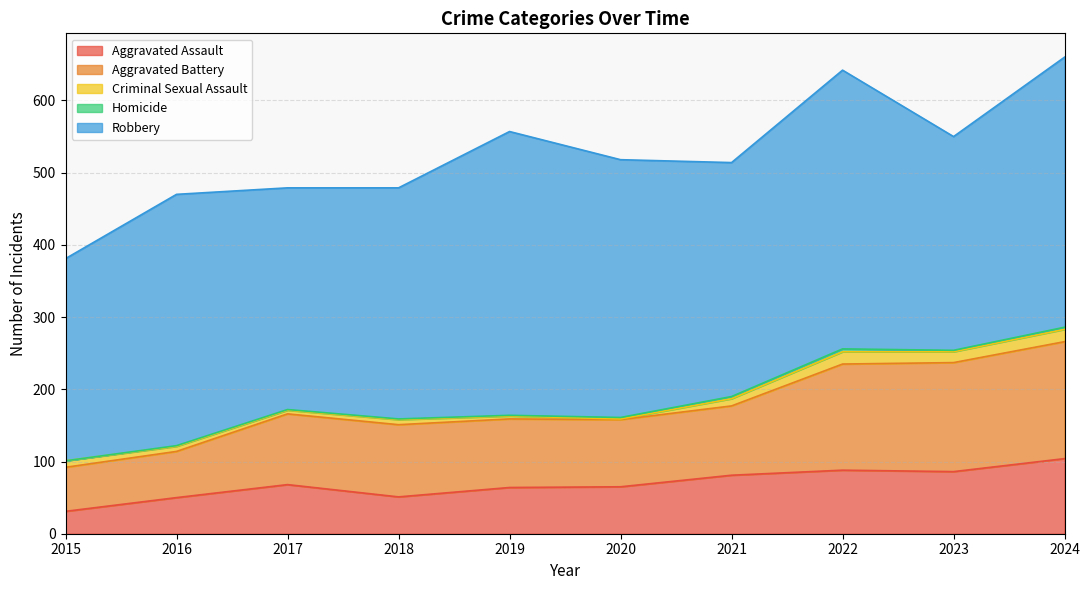

What is the total value across all series at 2022?

642